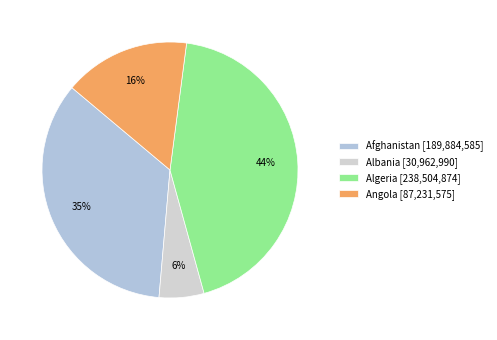

Which has a higher value, Albania or Algeria?

Algeria